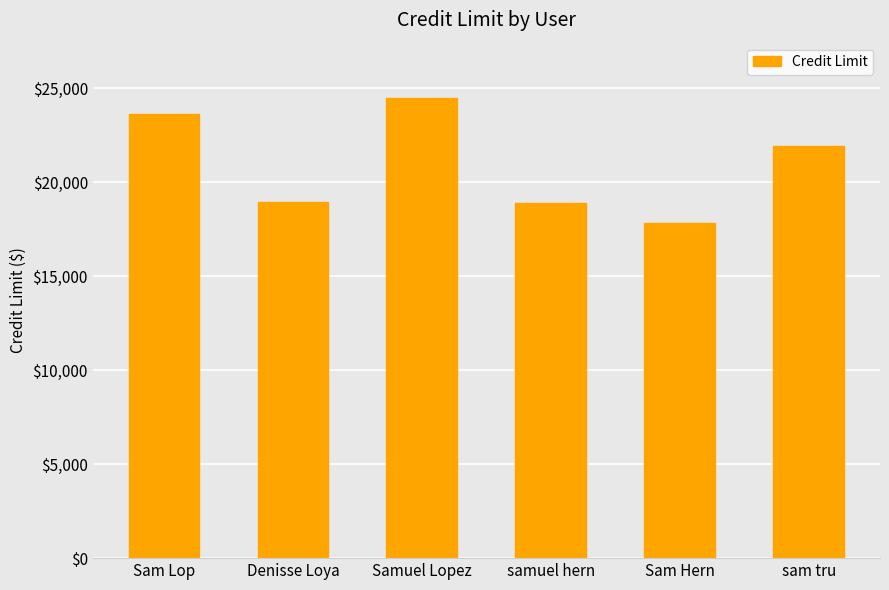

Approximately how many times larger is the value at samuel hern compared to Sam Hern?

1.1